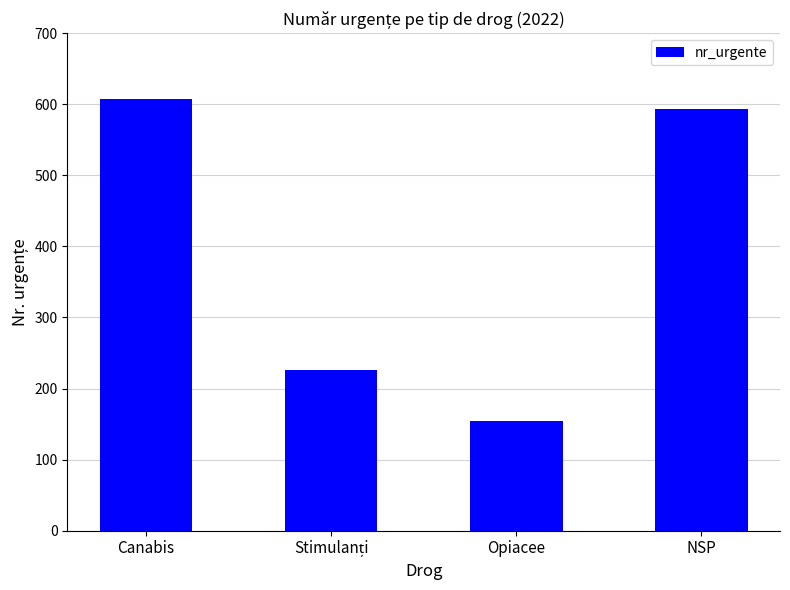

What is the label of the 1st bar from the right?

NSP